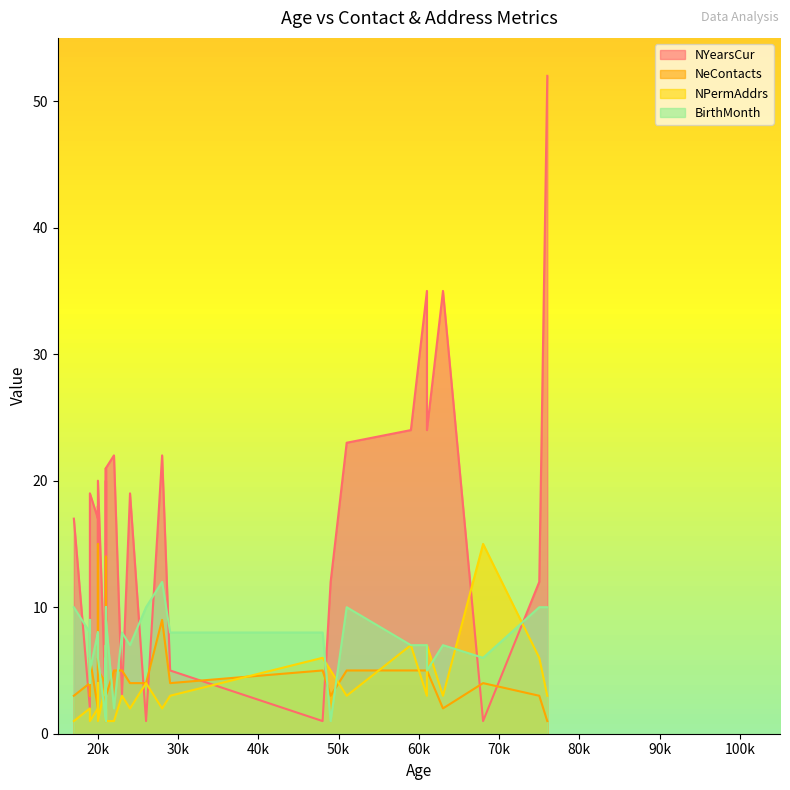

What is the difference between the maximum and minimum values in the BirthMonth series?

11